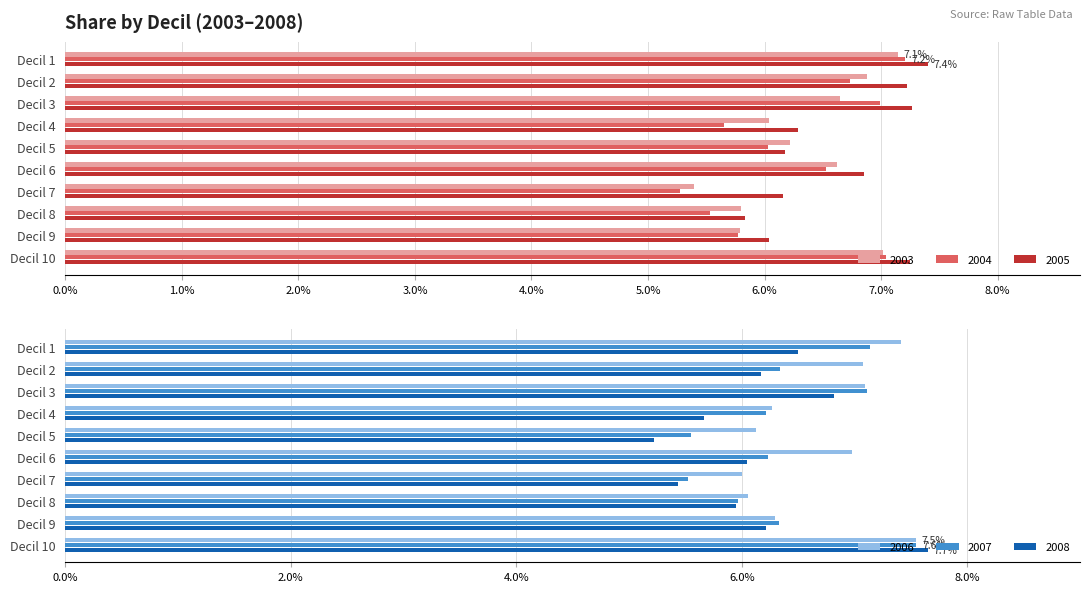

What is the maximum value for 2005?

7.4